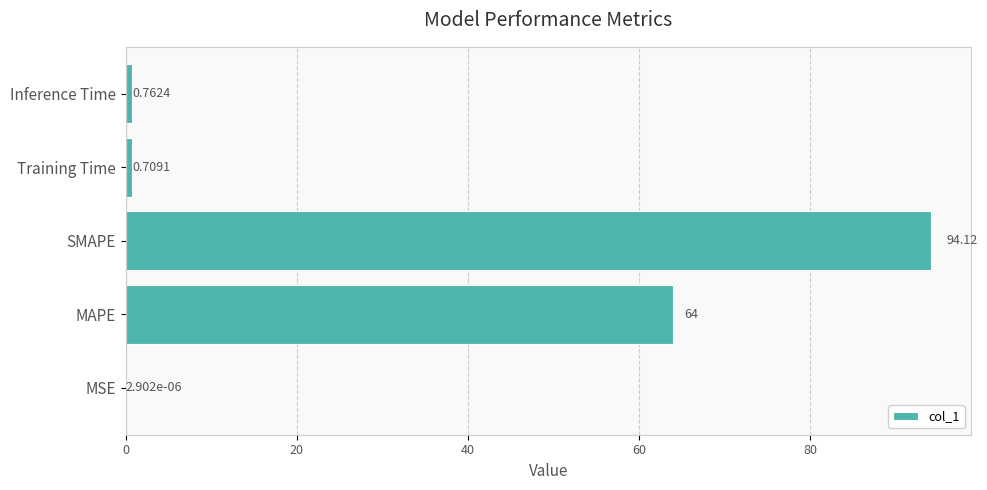

Where is the data nearest to the value 47?

MAPE